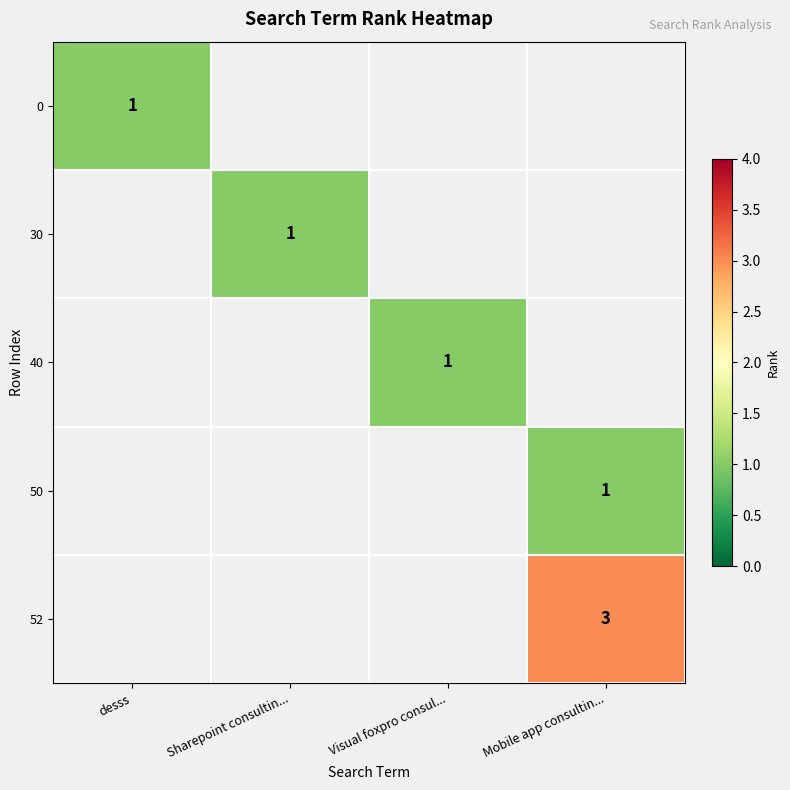

Is it true that 0 equals 0 at desss?

False